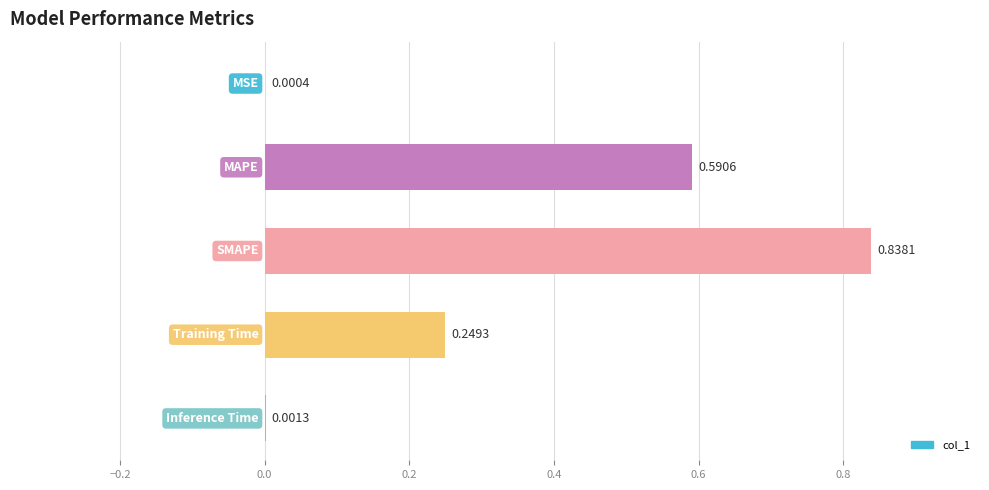

What is the sum of all values?

1.7